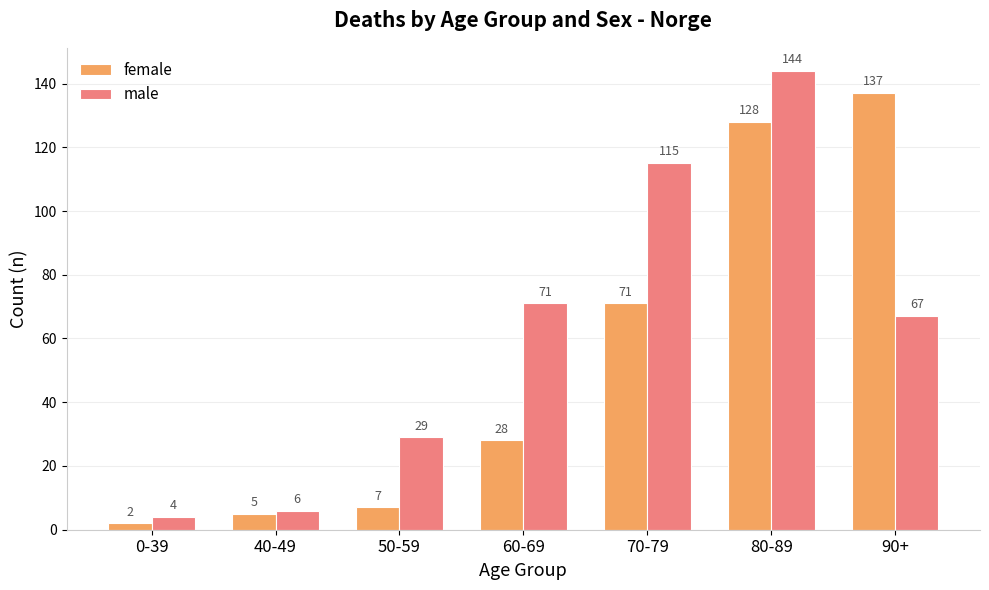

What is the greatest value displayed?

144